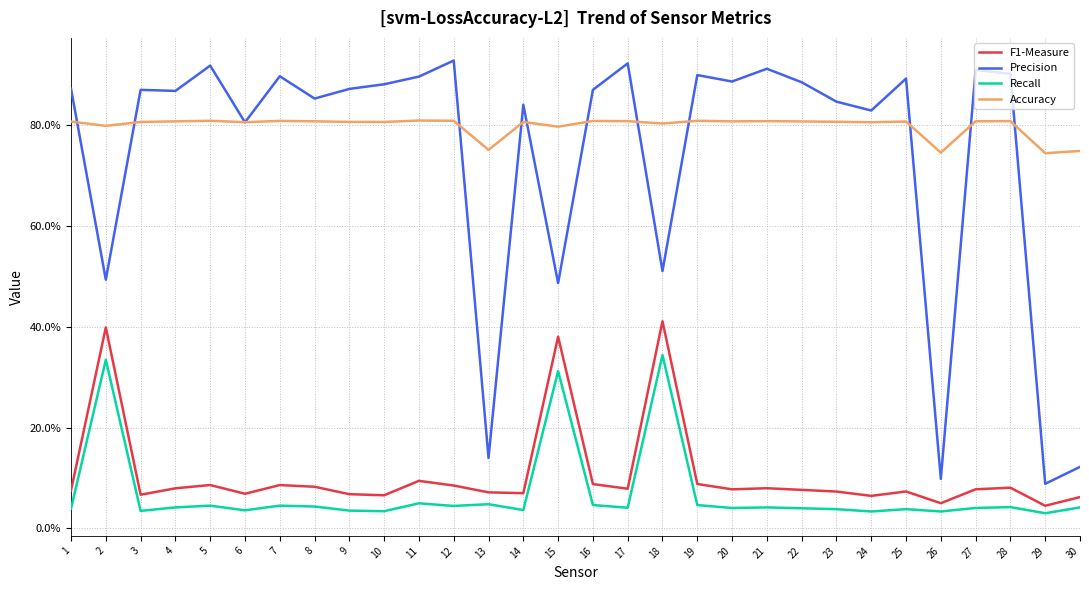

Between 28 and 13, which is larger?

28